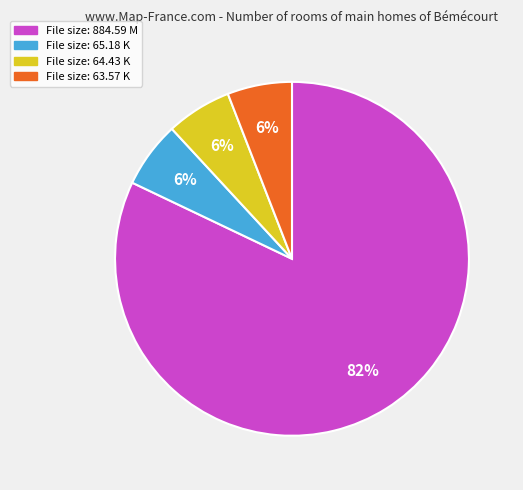

Count the number of slices in the pie.

4